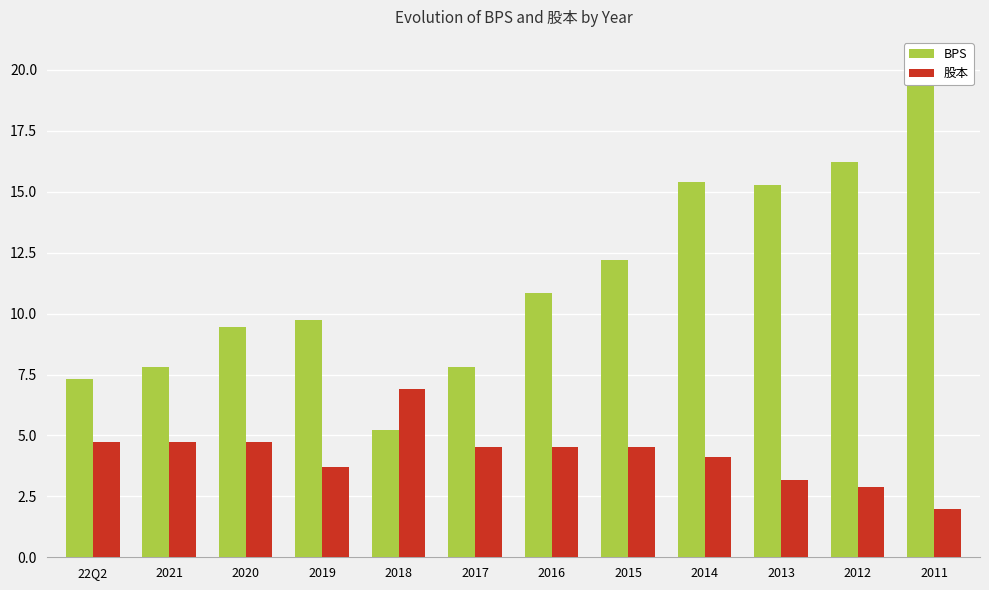

Reading left to right, extract all data points from this chart.

BPS: 7.3	7.8	9.5	9.7	5.2	7.8	10.9	12.2	15.4	15.3	16.2	20.3
股本: 4.7	4.7	4.7	3.7	6.9	4.5	4.5	4.5	4.1	3.2	2.9	2.0